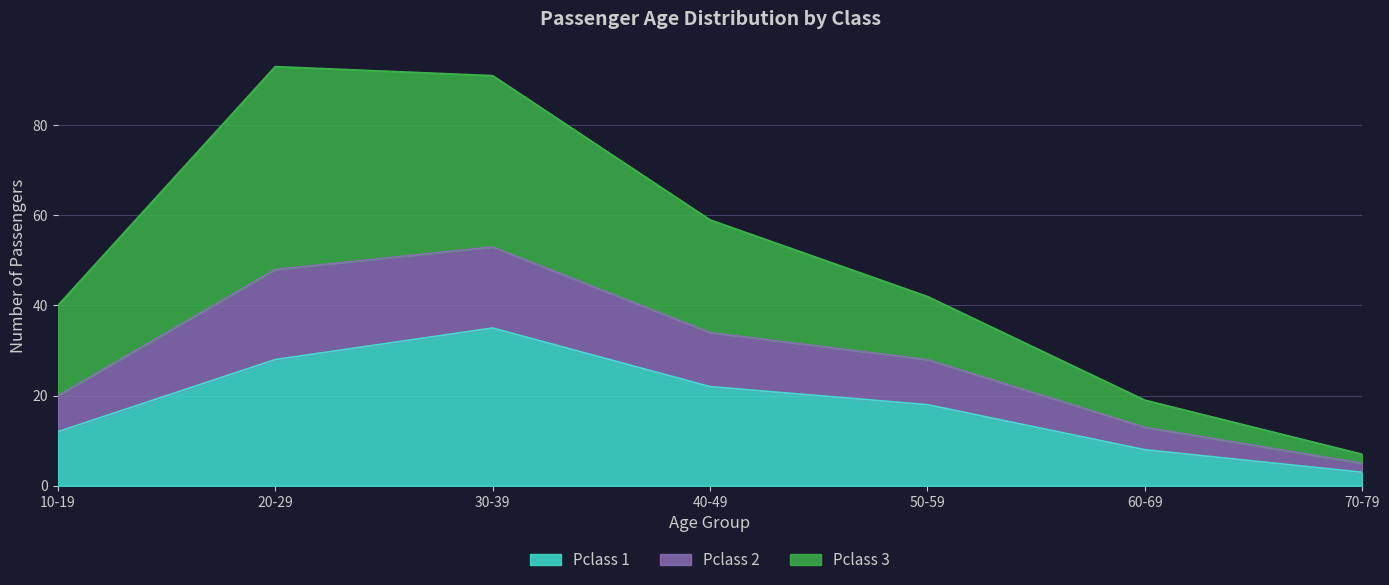

True or false: Pclass 1 and Pclass 2 cross at least once.

False